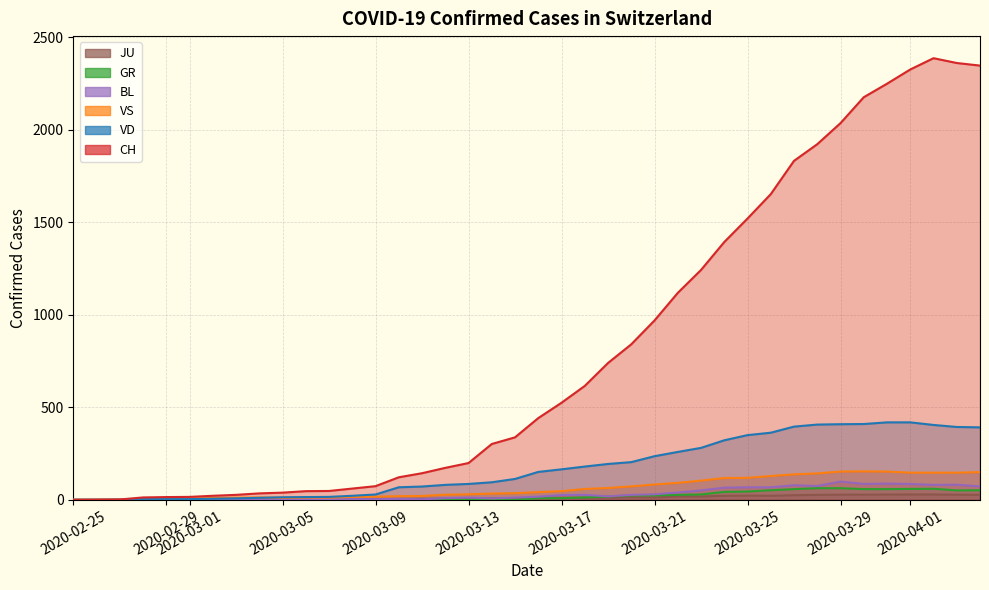

Count the number of categories in the chart.

40